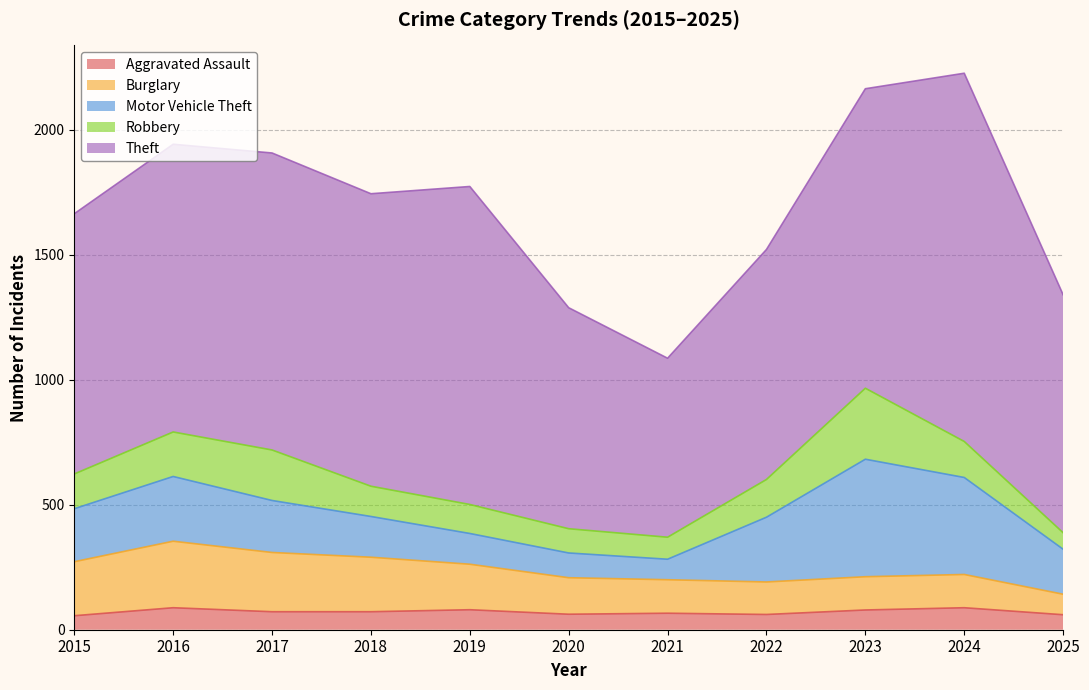

What are all the series names shown in the legend?

Aggravated Assault, Burglary, Motor Vehicle Theft, Robbery, Theft